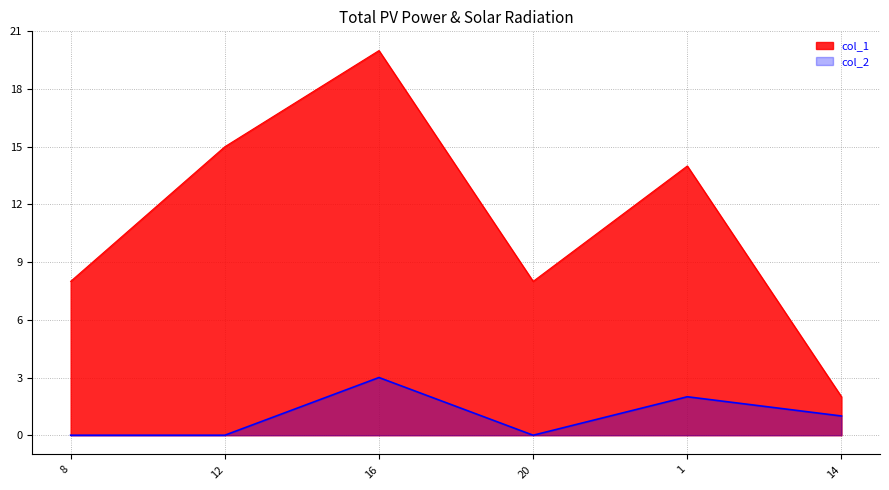

How many data points in col_2 are above 1?

2